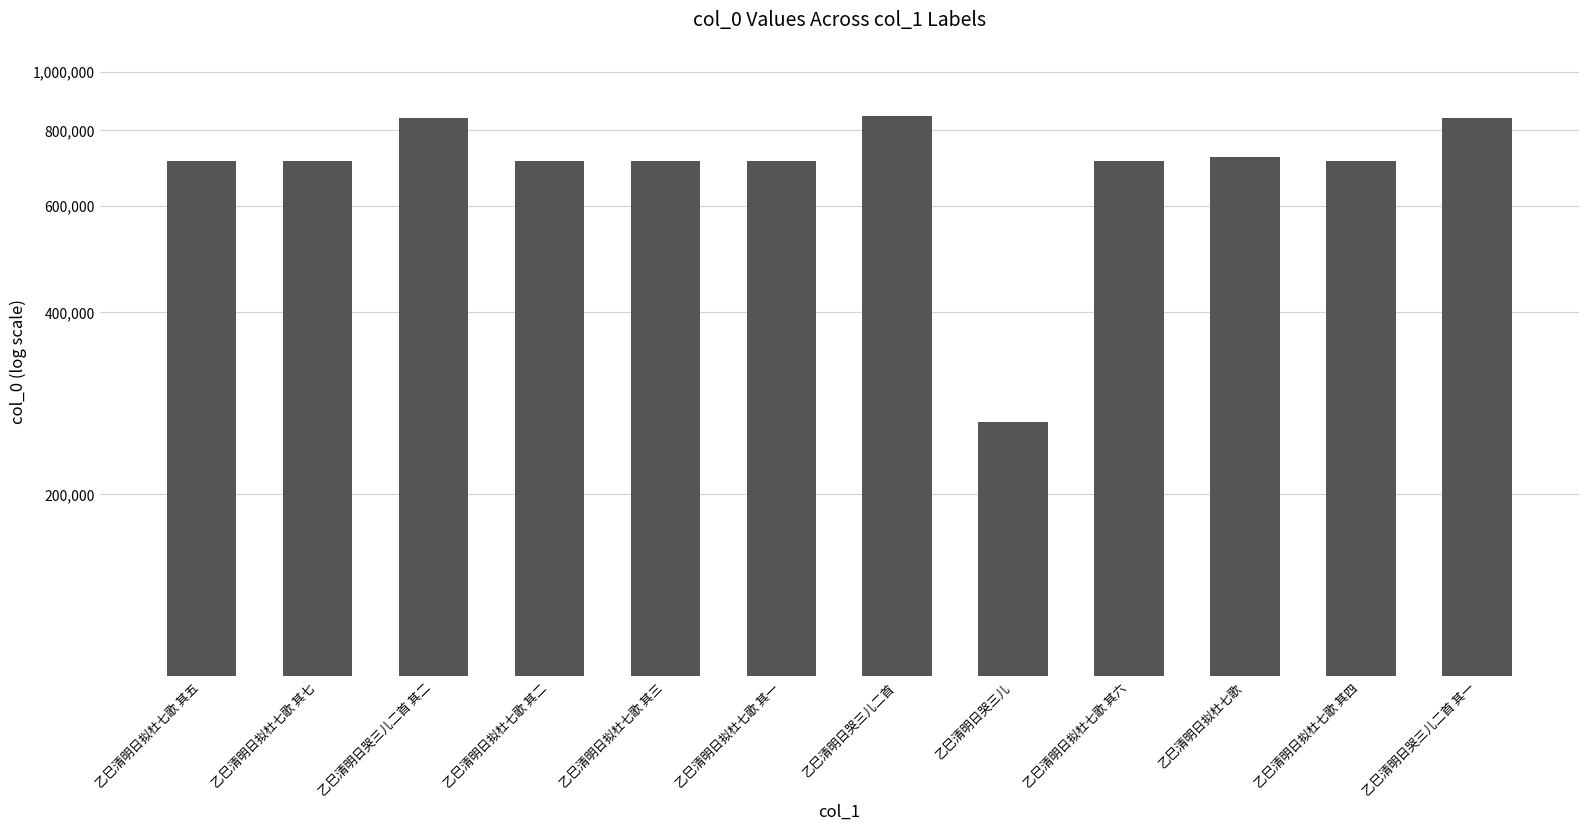

What is the difference between the maximum and second lowest values?

131712